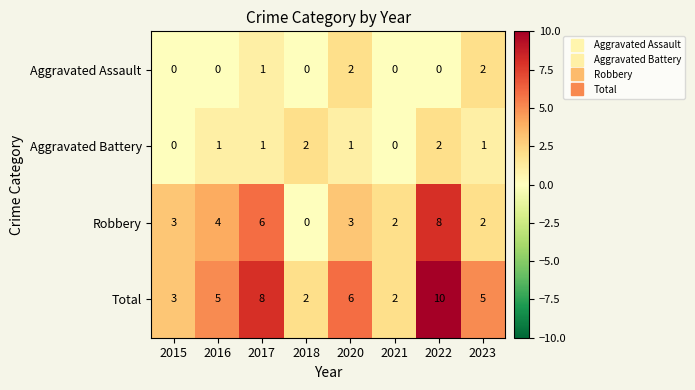

At how many categories does at least one series exceed 1?

8